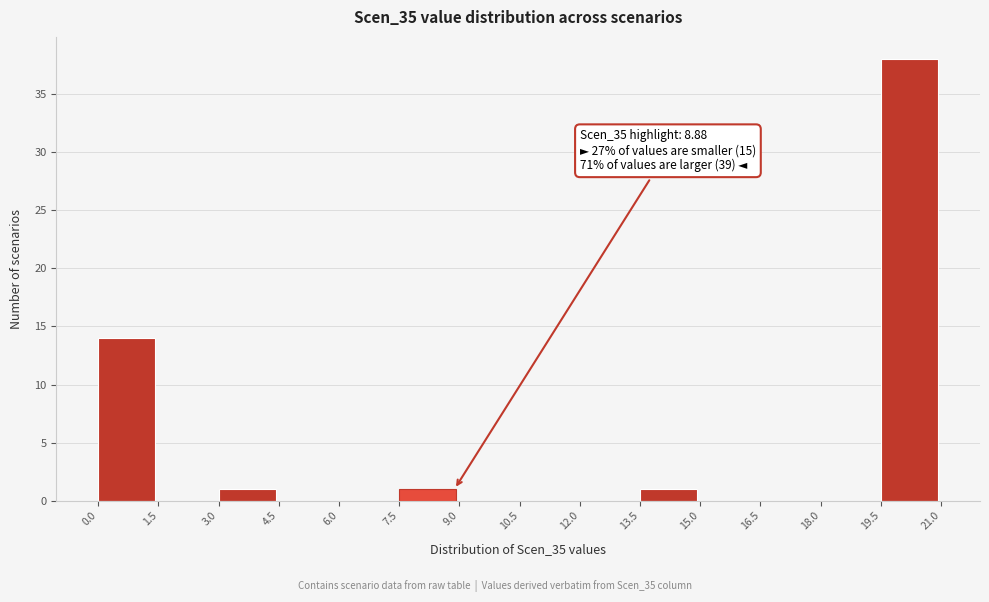

Over which range of the x-axis is the bar tallest?

19.5 to 21.0